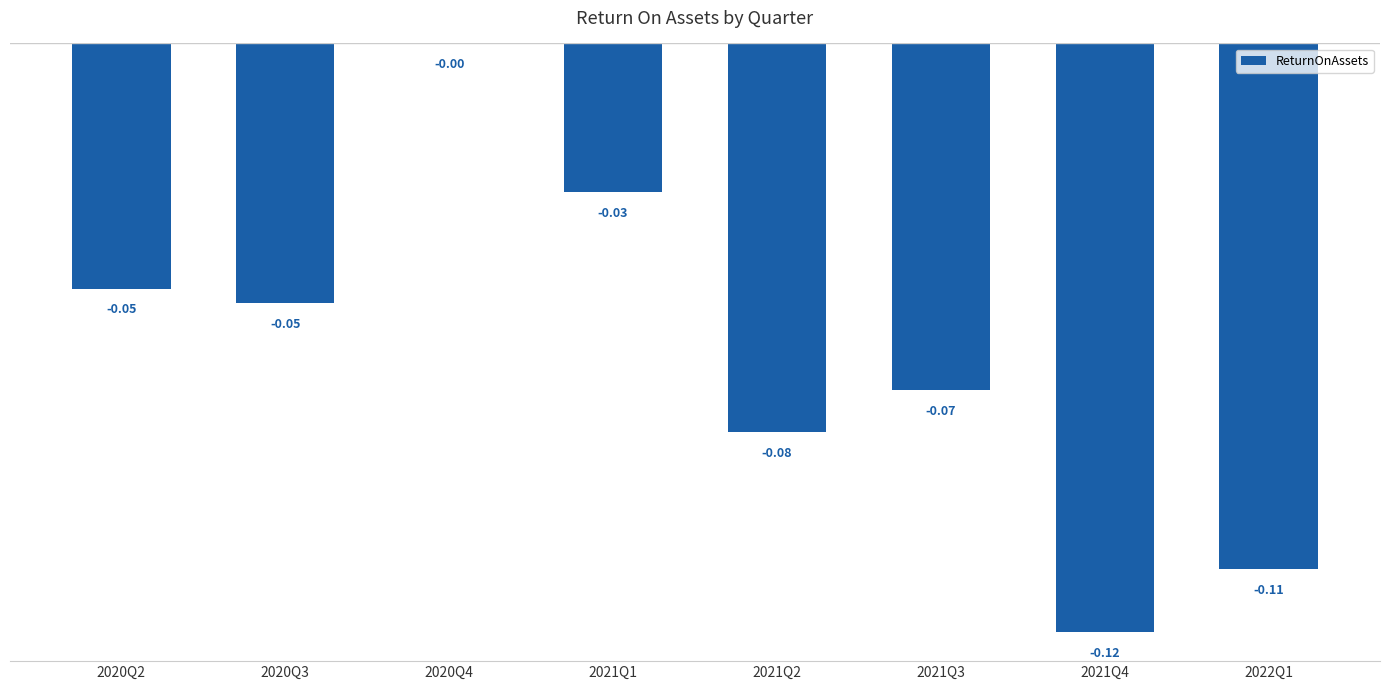

What is the sum of all values?

-0.5